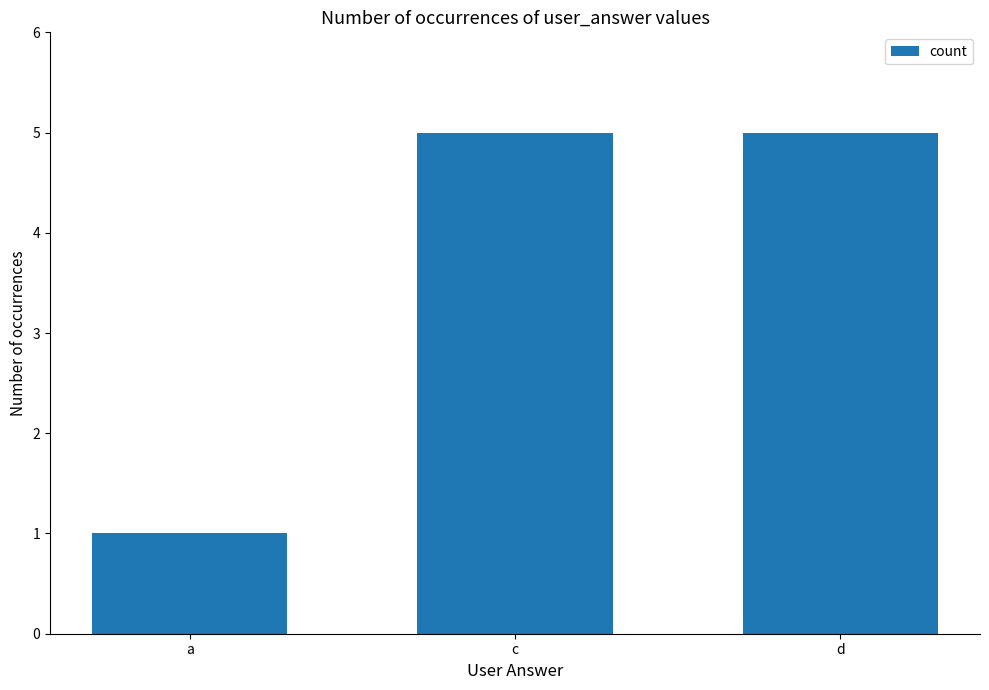

Which label corresponds to the smallest value in the chart?

a